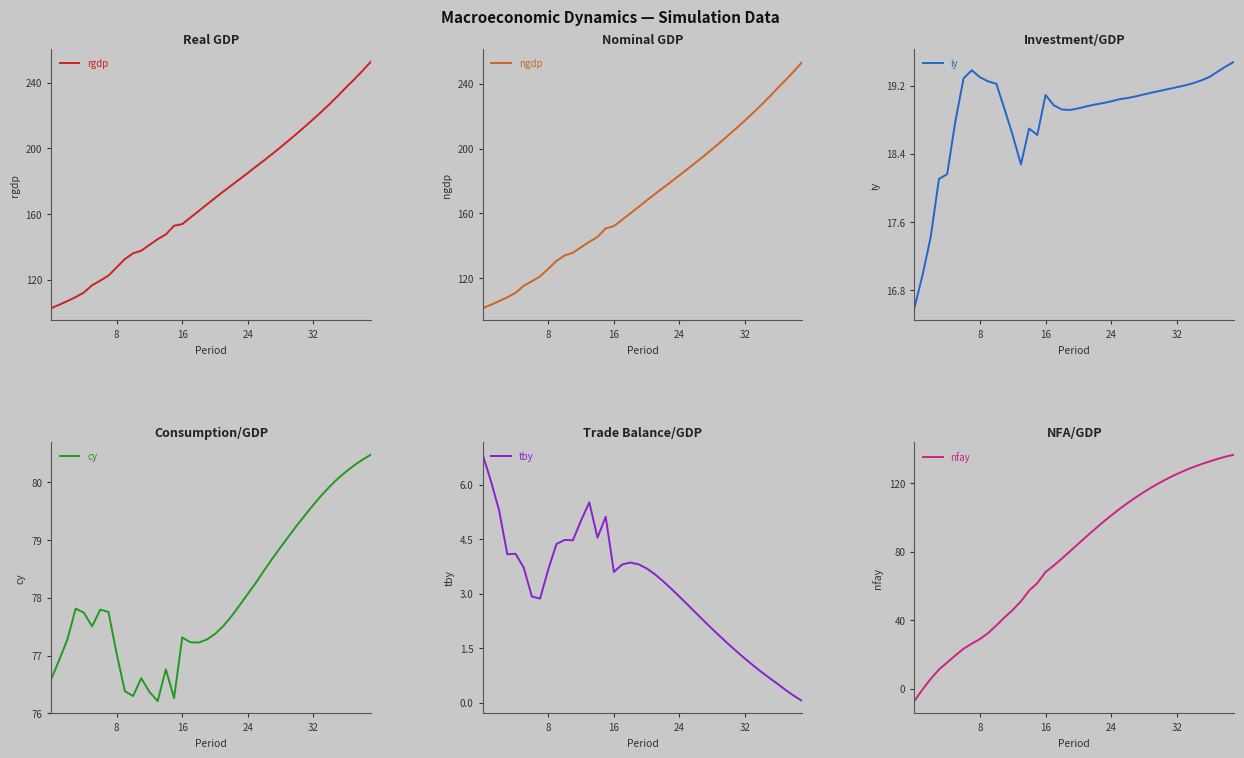

What is the difference between the maximum and minimum values in the ngdp series?

152.4